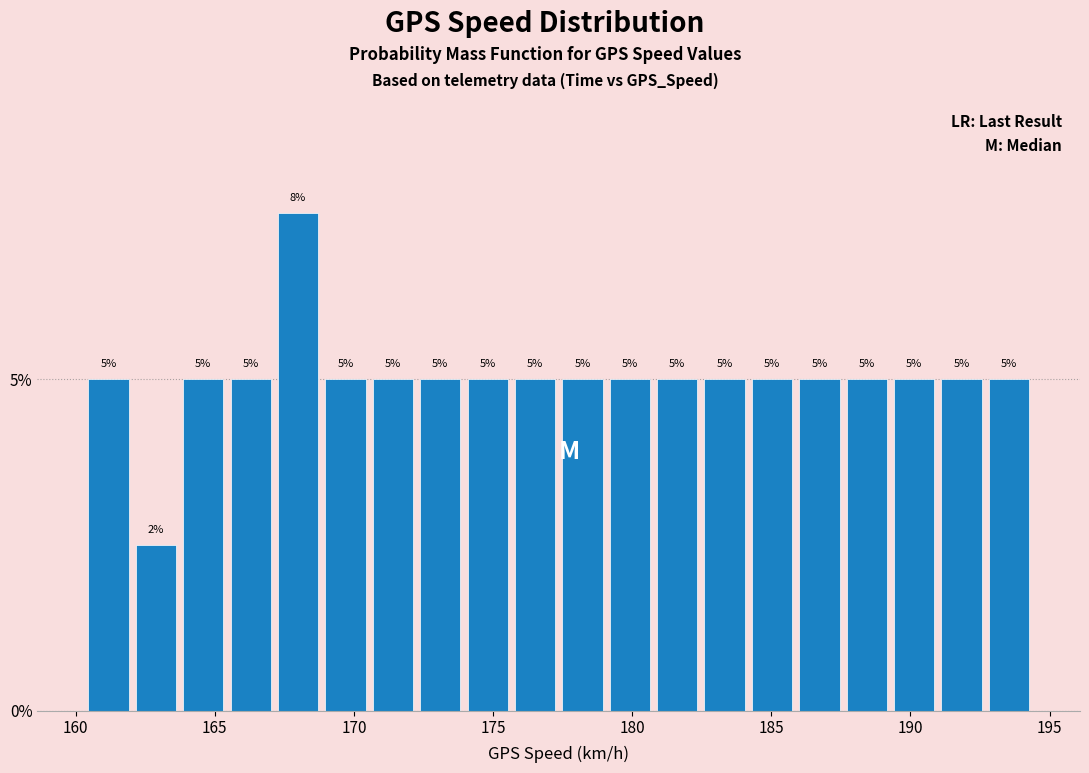

Read against the x-axis, roughly where is the centre of the tallest bar?

168.0